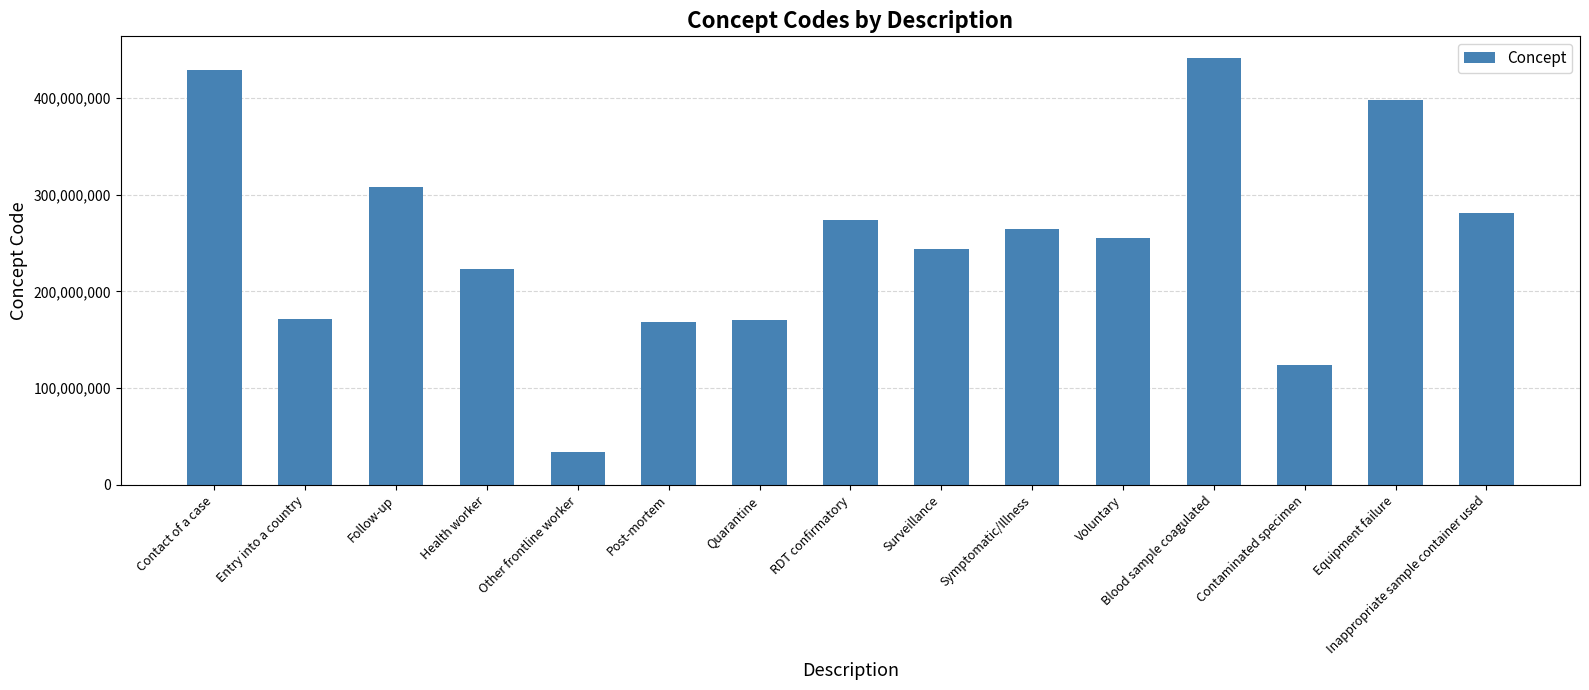

What is the maximum value shown in the chart?

441510007